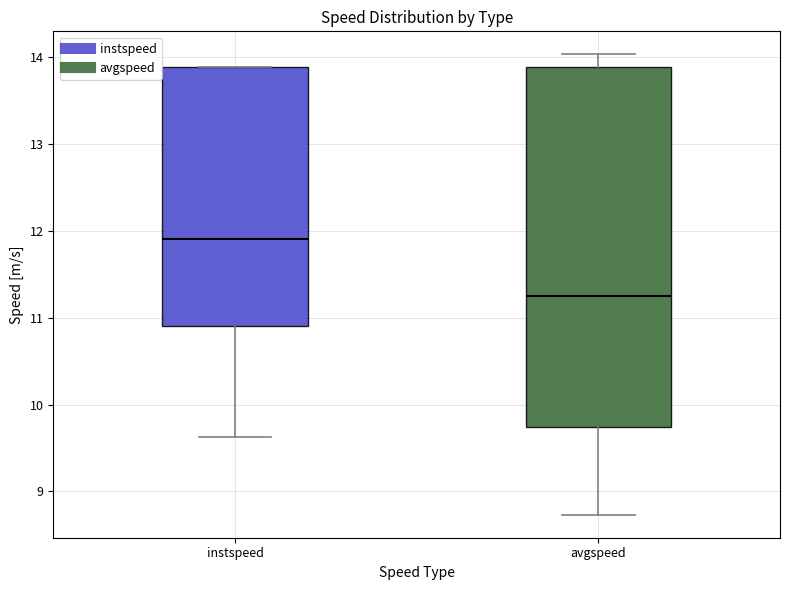

Which box is the tallest, from its lower edge to its upper edge?

avgspeed